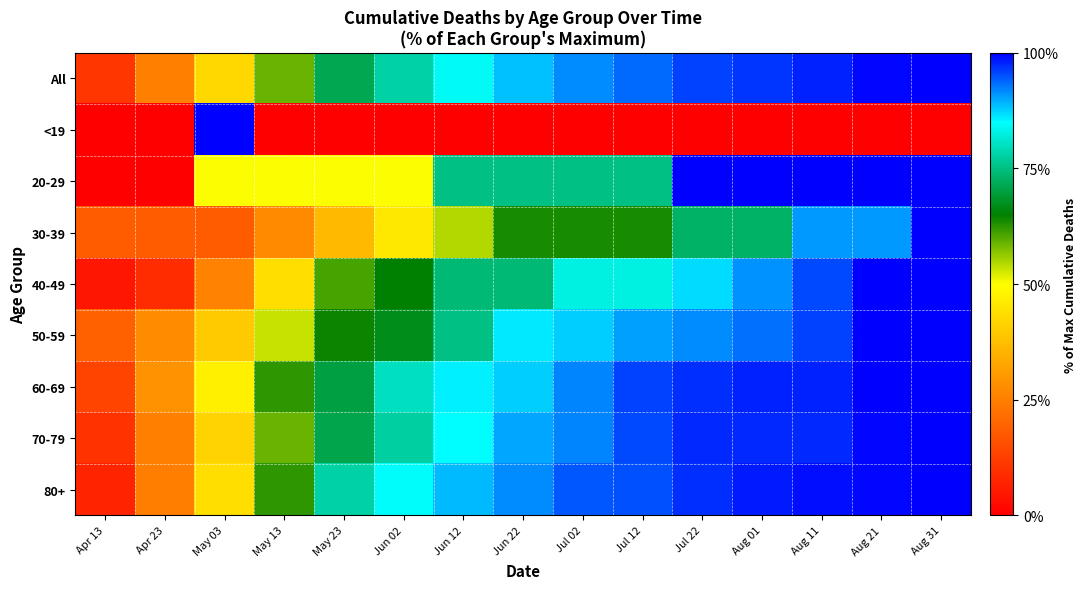

Between Aug 01 and Aug 11, which series saw the biggest shift?

30-39